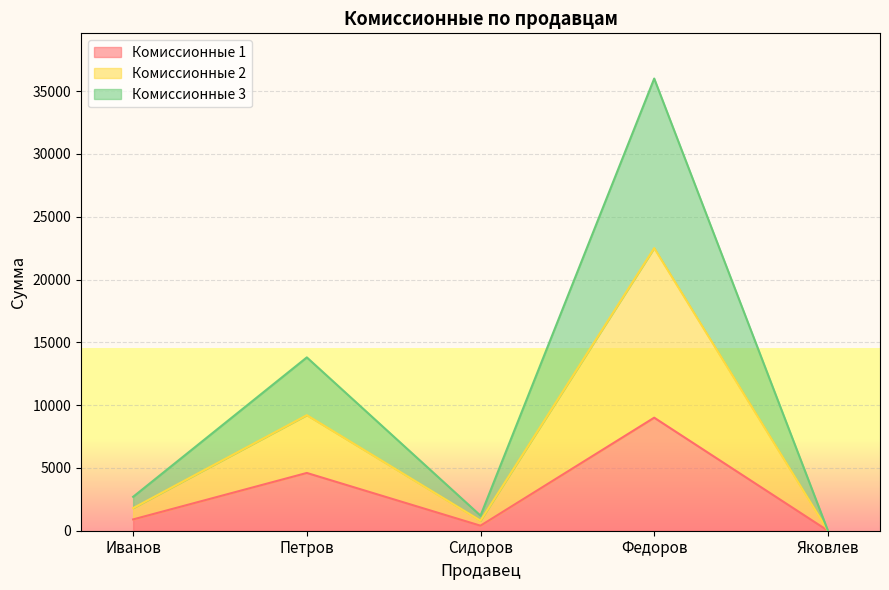

What are all the series names shown in the legend?

Комиссионные 1, Комиссионные 2, Комиссионные 3